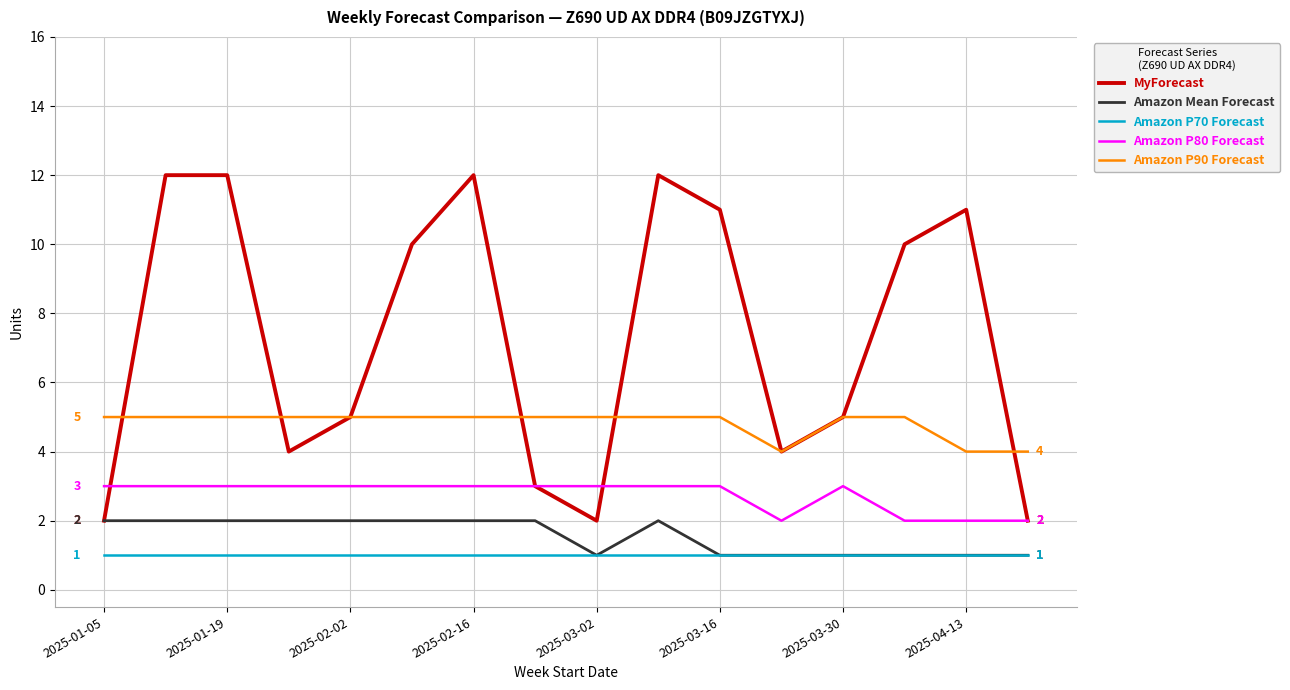

What is the sum of all Amazon P80 Forecast values?

44